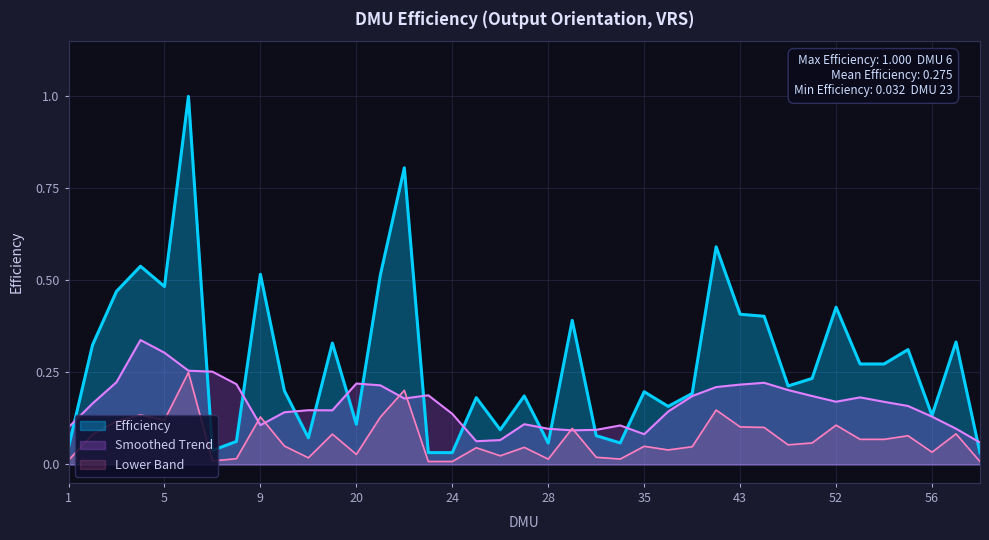

What is the average value?

0.3